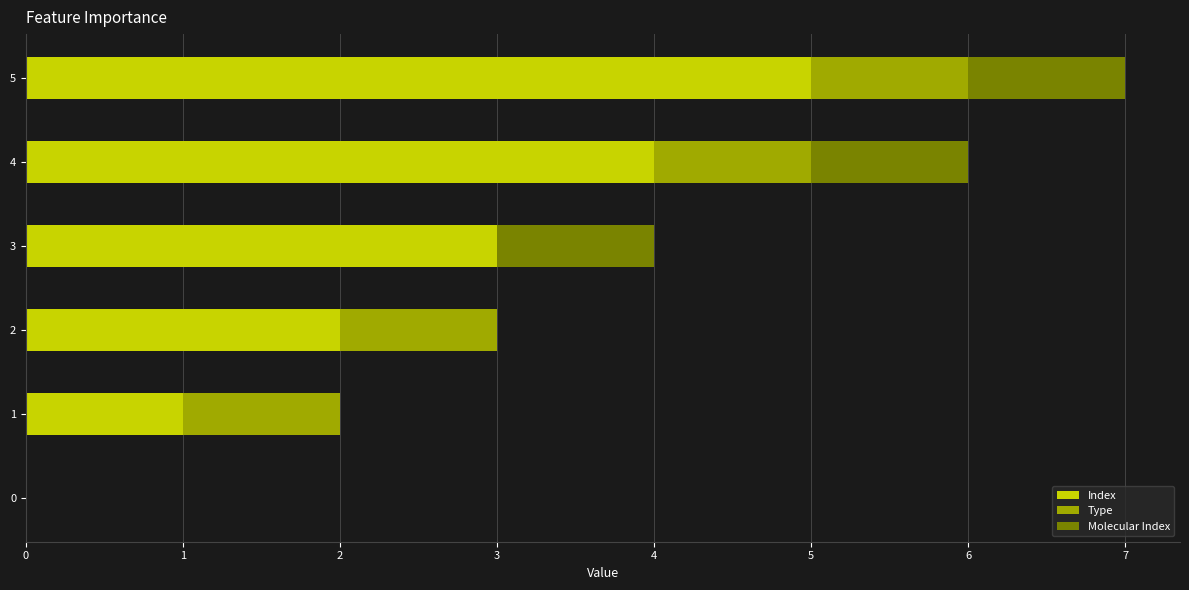

Count the number of data series in this chart.

3